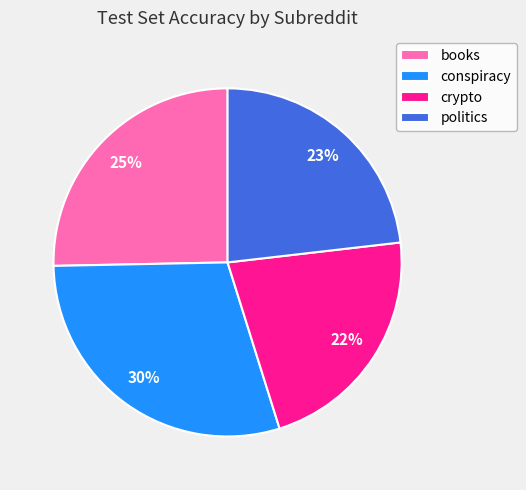

Does politics account for over 50% of the chart?

No